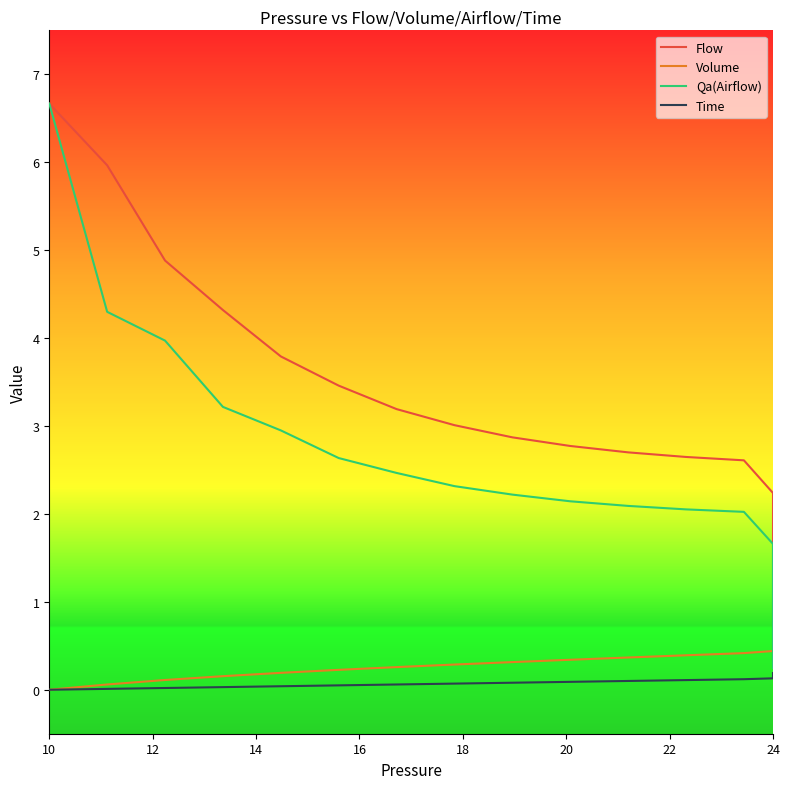

What is the difference between the maximum and minimum values in the Time series?

0.2